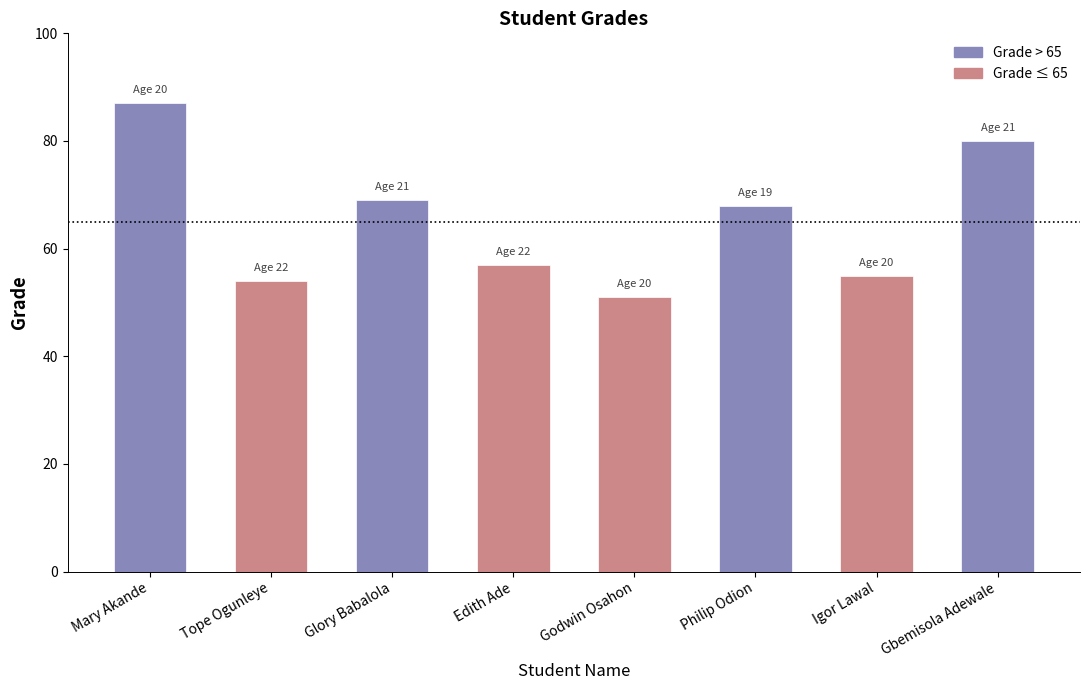

What is the total value across all series at Glory Babalola?

69